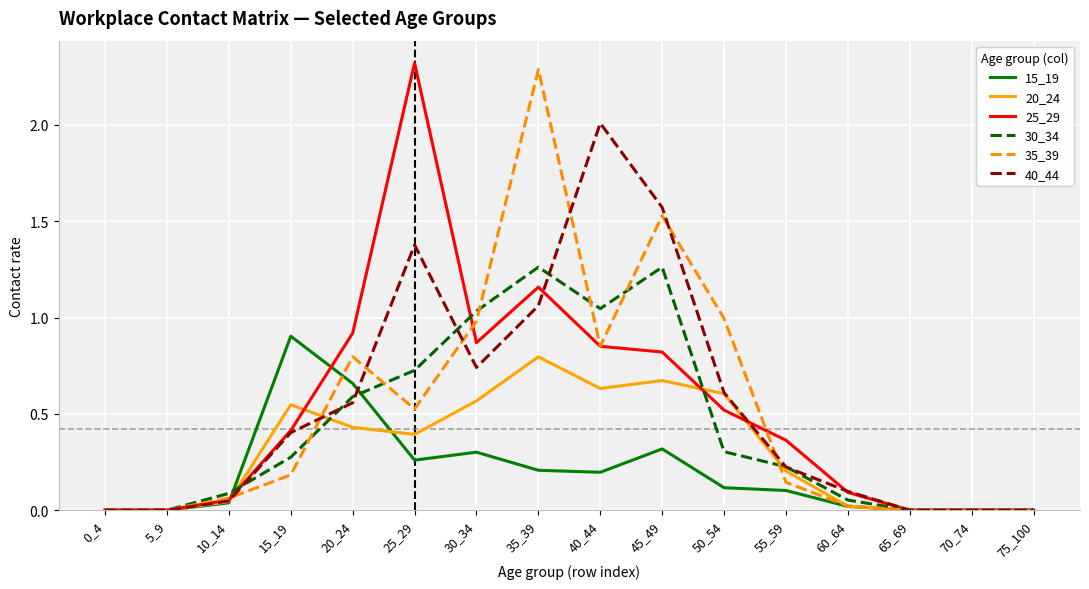

The value of 35_39 at 40_44 is 0.3. True or false?

False